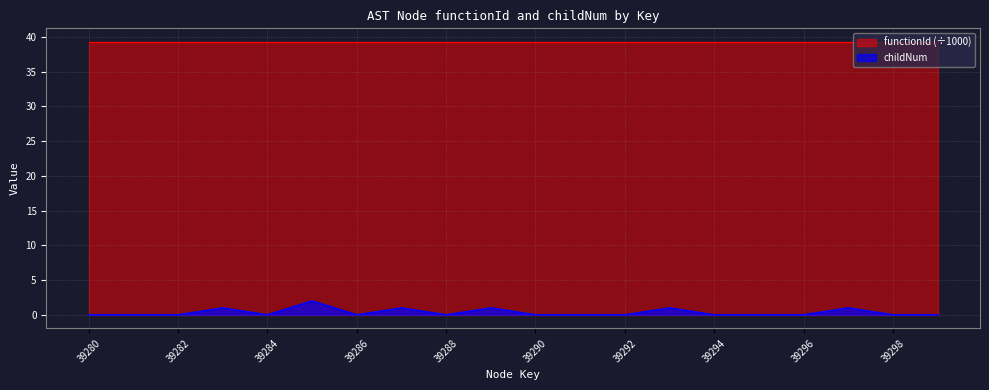

Rank the categories by value from highest to lowest.

39285, 39283, 39287, 39289, 39293, 39297, 39280, 39281, 39282, 39284, 39286, 39288, 39290, 39291, 39292, 39294, 39295, 39296, 39298, 39299